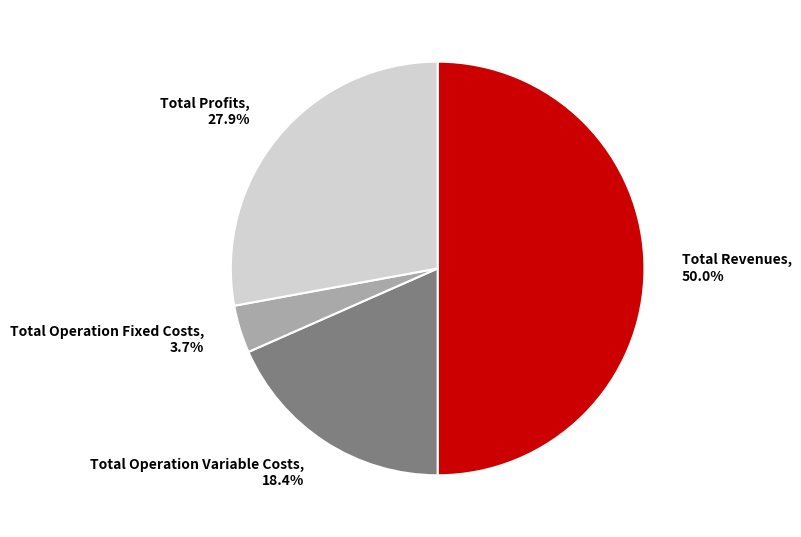

What is the total percentage of Total Operation Fixed Costs, 3.7% and Total Revenues, 50.0%?

53.7%